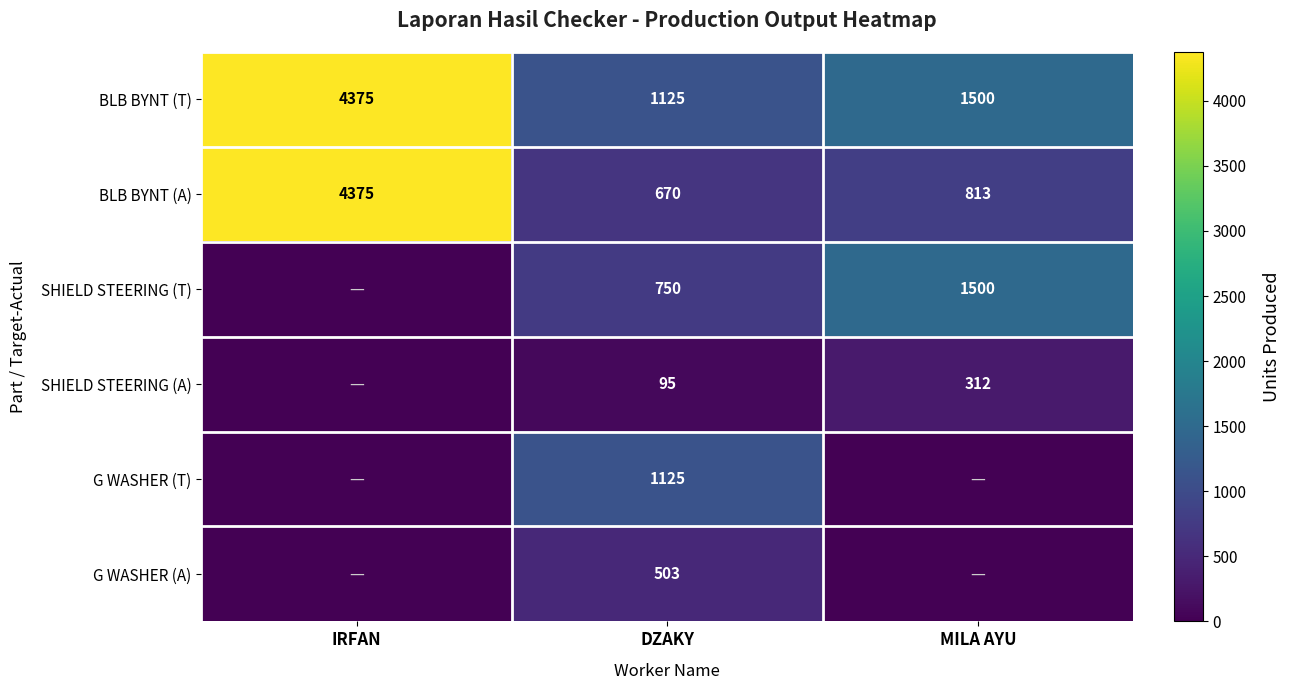

Is it true that BLB BYNT (T) equals 1500 at MILA AYU?

True